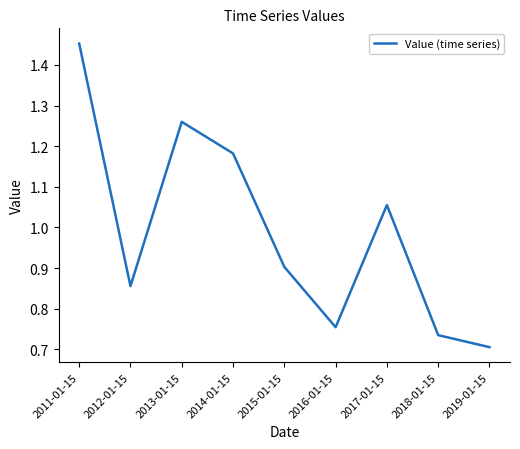

What position from the right is 2016-01-15?

4